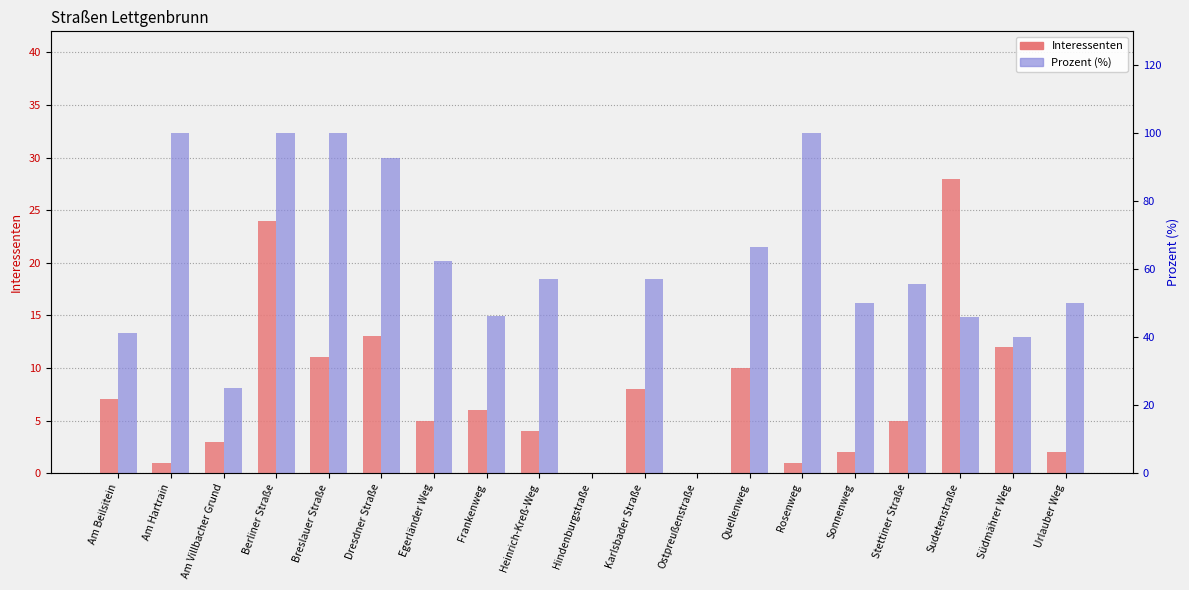

At Sudetenstraße, list the series in order from largest to smallest.

Prozent (%), Interessenten